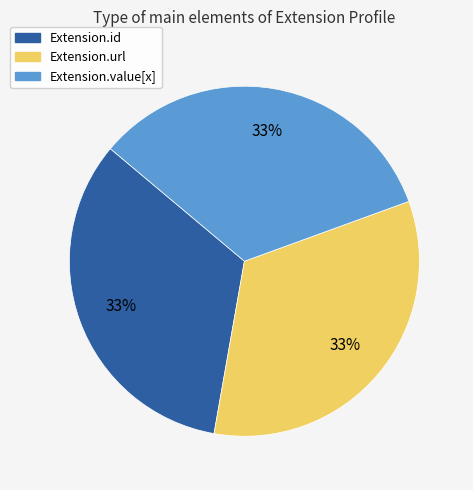

Is there a majority slice in this chart?

No